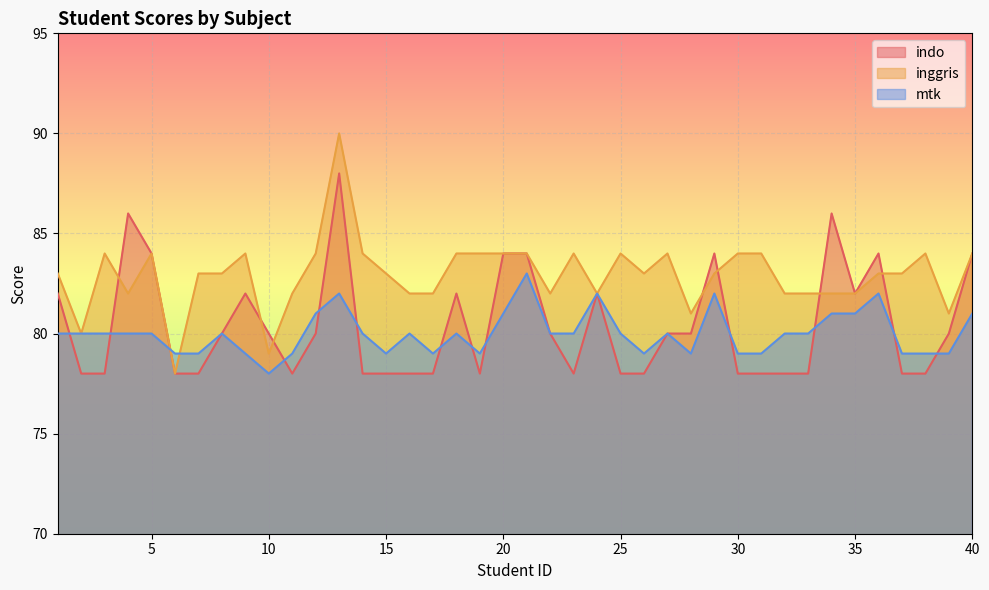

Where does the inggris series first go above 83?

3